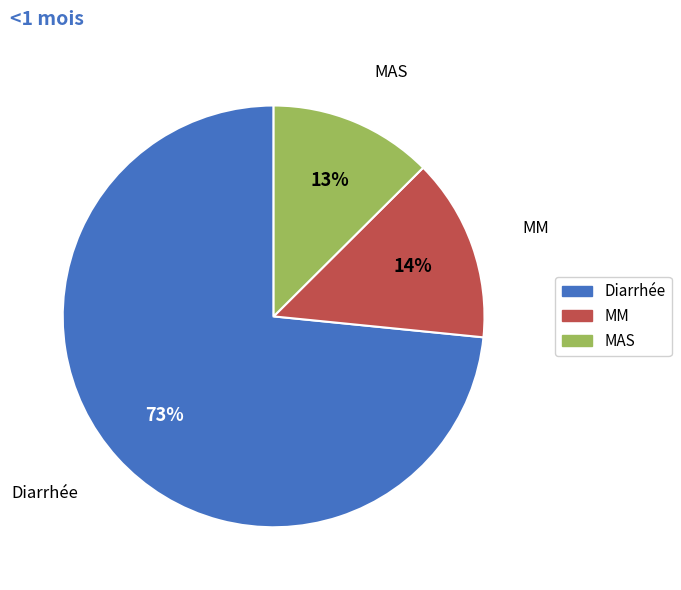

What is the smallest slice in the pie chart?

MAS